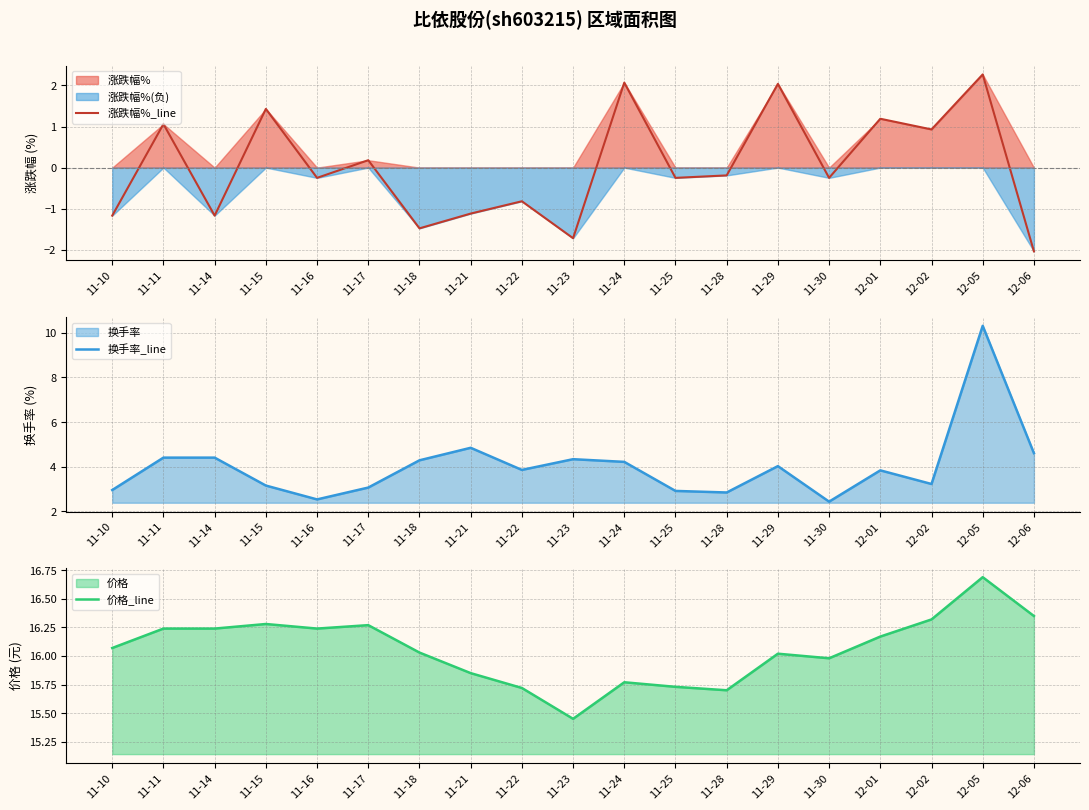

What is the total value across all series at 11-22?

18.8